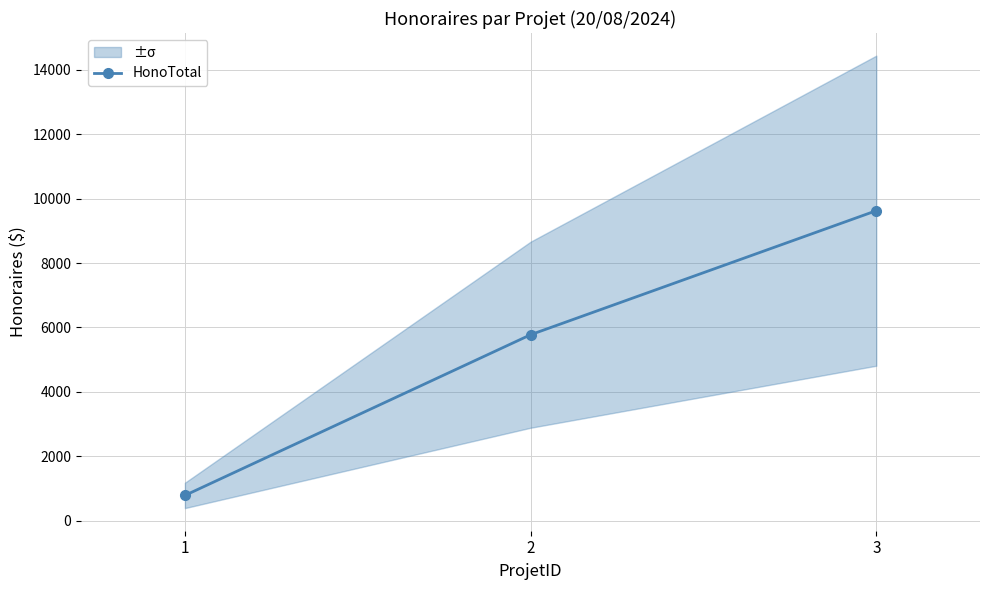

Reading right to left, what are all the values shown in this chart?

9625.0	5775.0	787.5